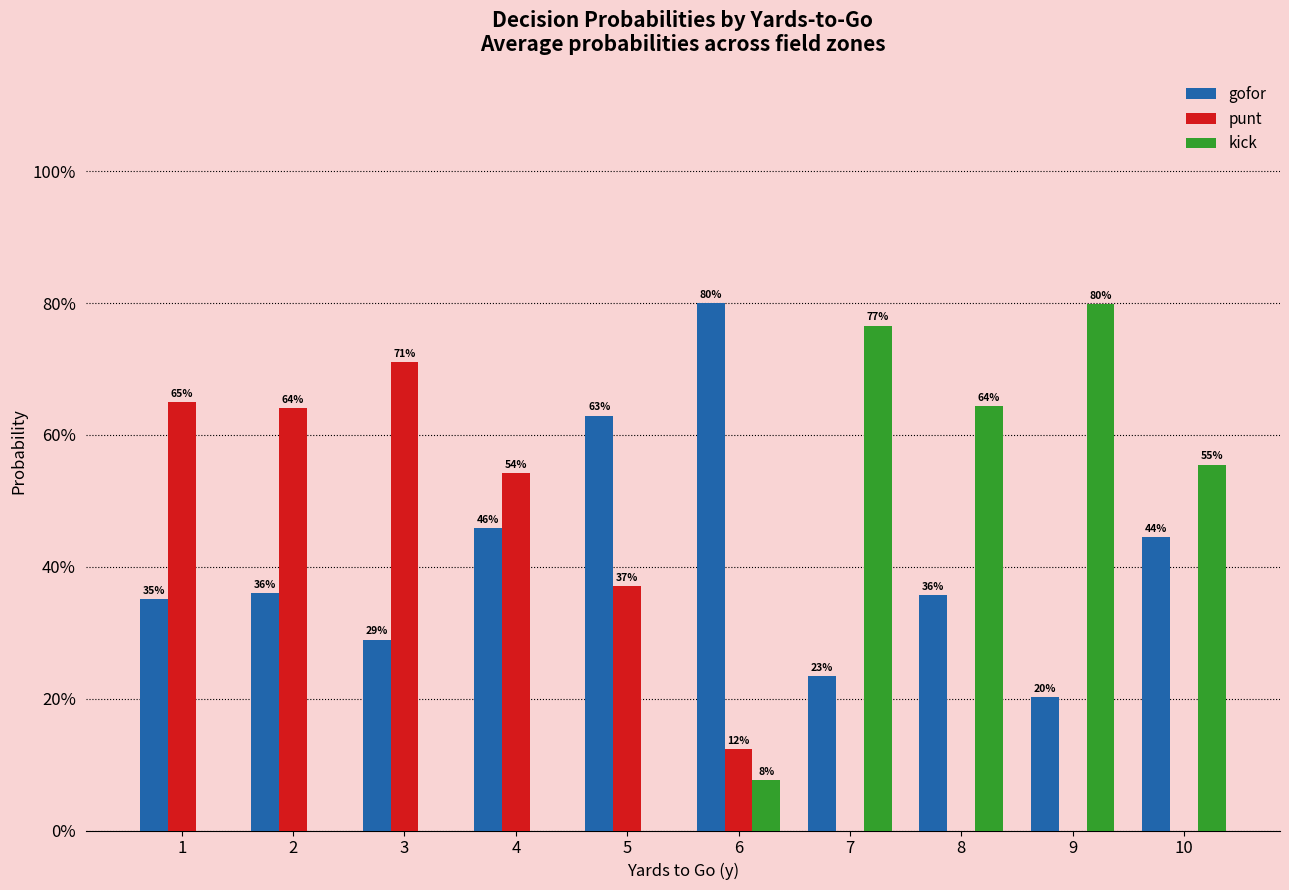

Which has a higher value, 7 or 6?

6